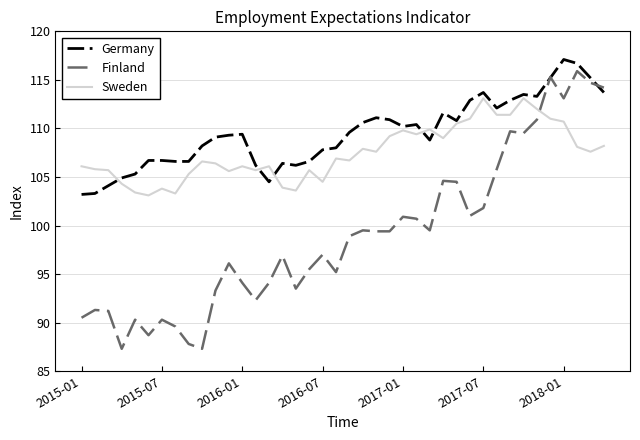

Which series has the largest total across all categories?

Germany